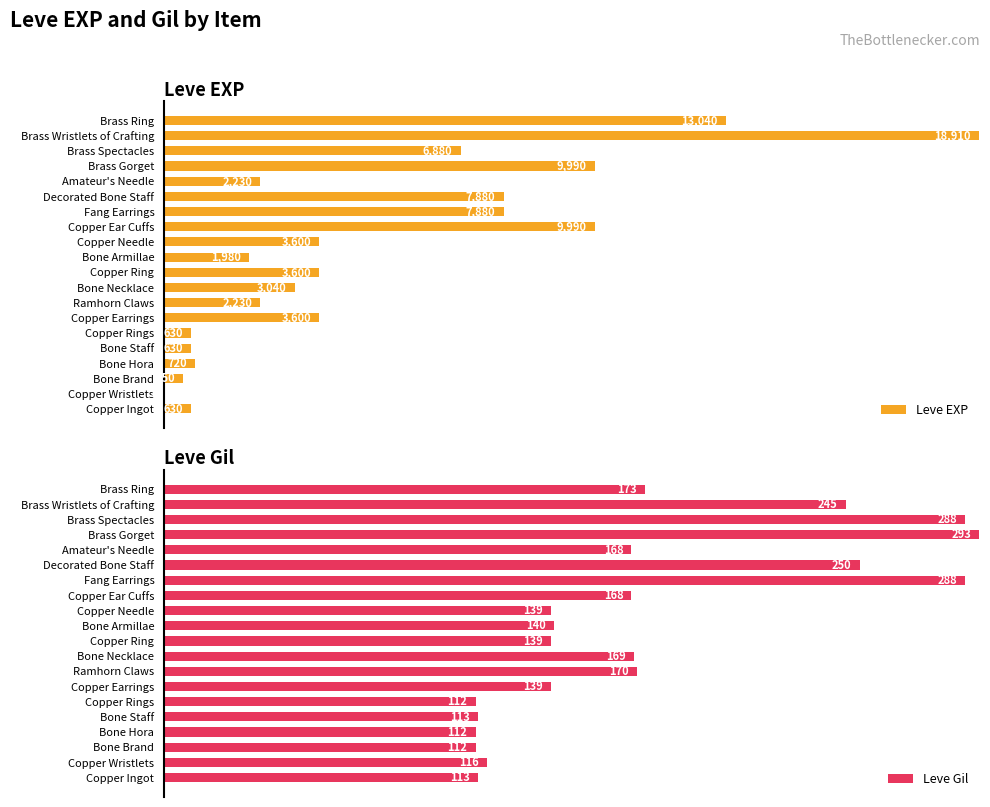

Which series has the largest range (max minus min)?

Leve EXP